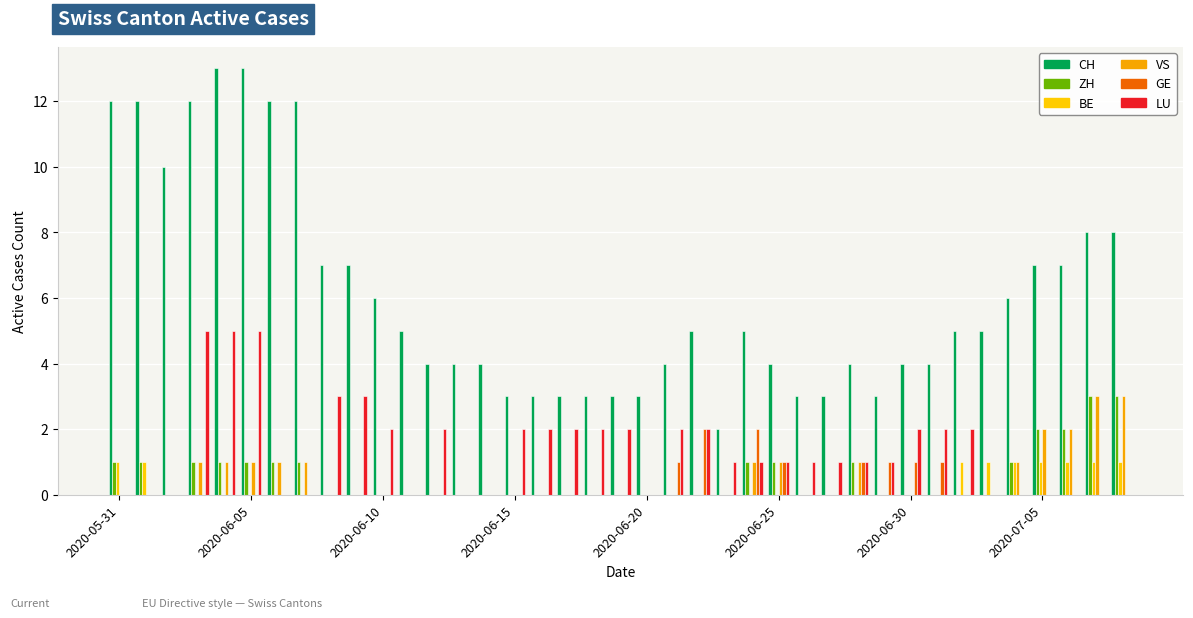

Are the bars horizontal?

No